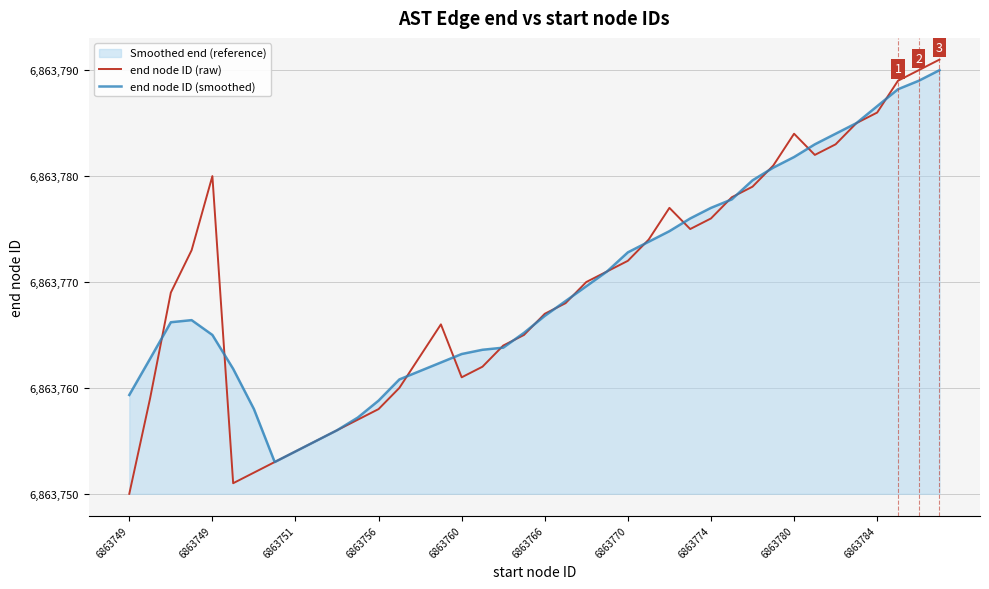

Between 28 and 33, which is larger?

33